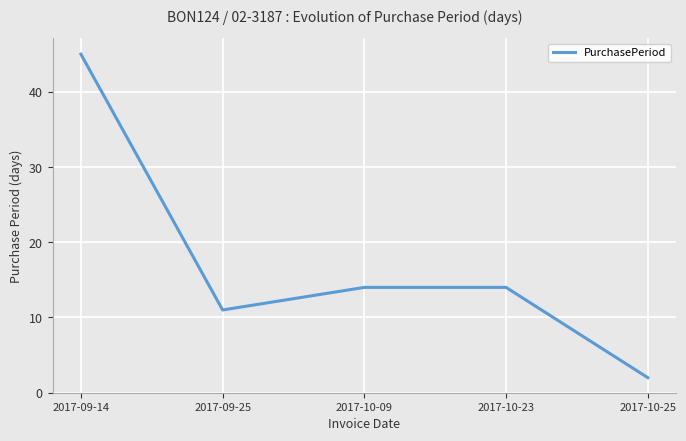

True or false: the data shows 11 at 2017-09-25.

True